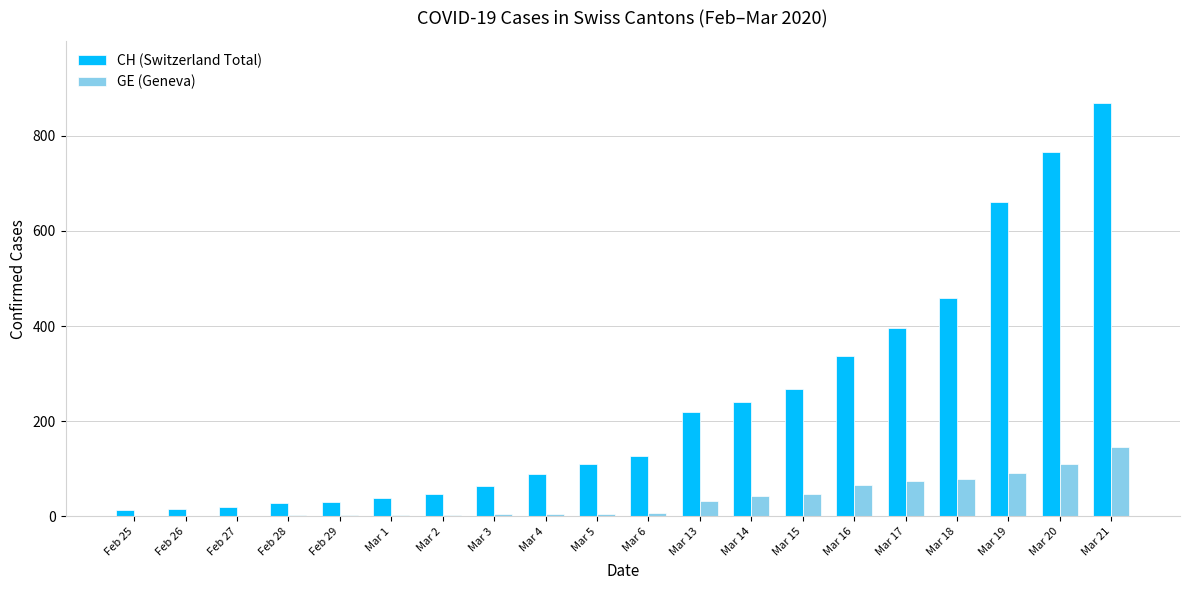

What is the maximum value shown in the chart?

869